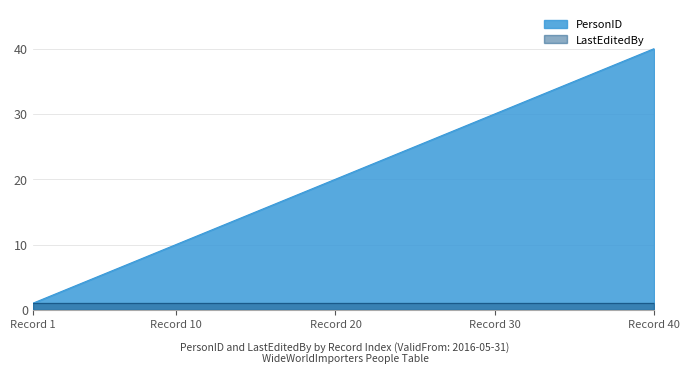

What is the minimum value shown in the chart?

1